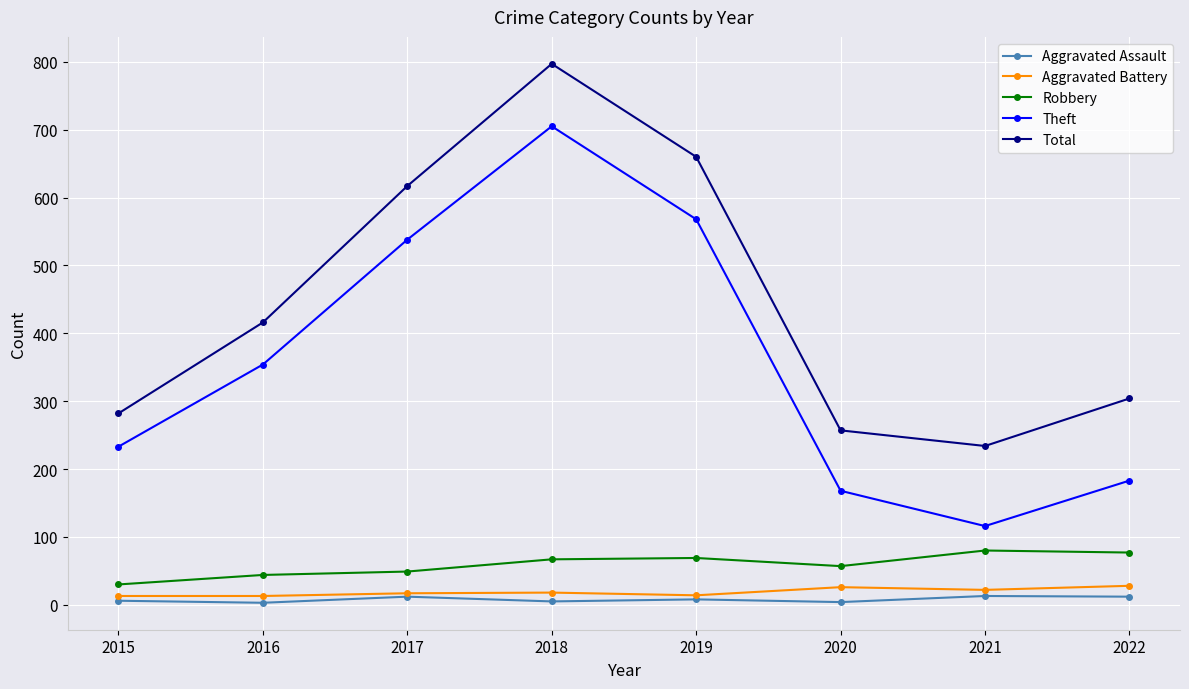

The value of Theft at 2016 is 354. True or false?

True